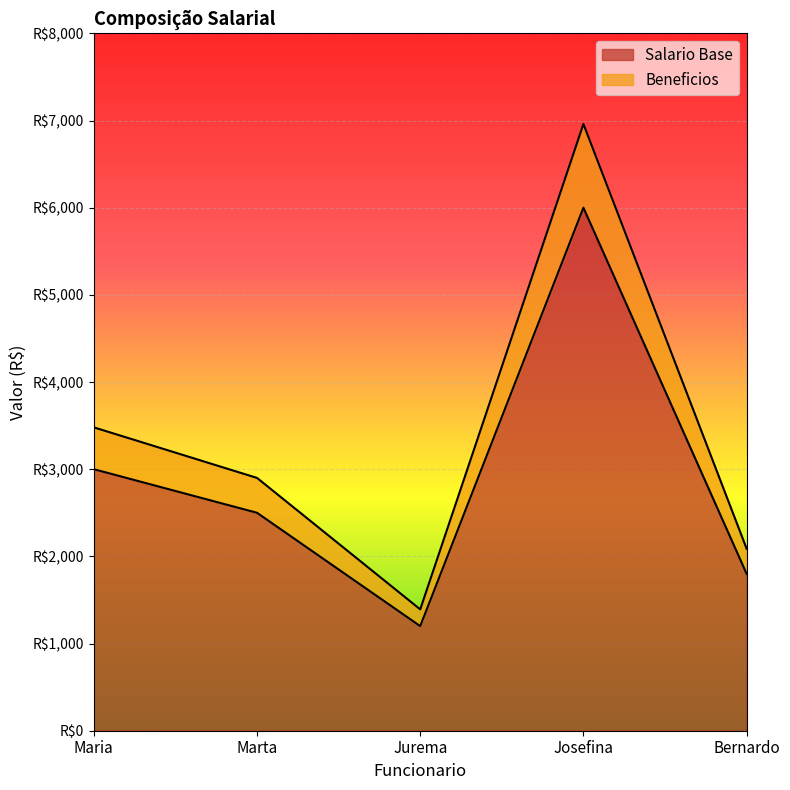

True or false: Salario Base and Beneficios cross at least once.

False